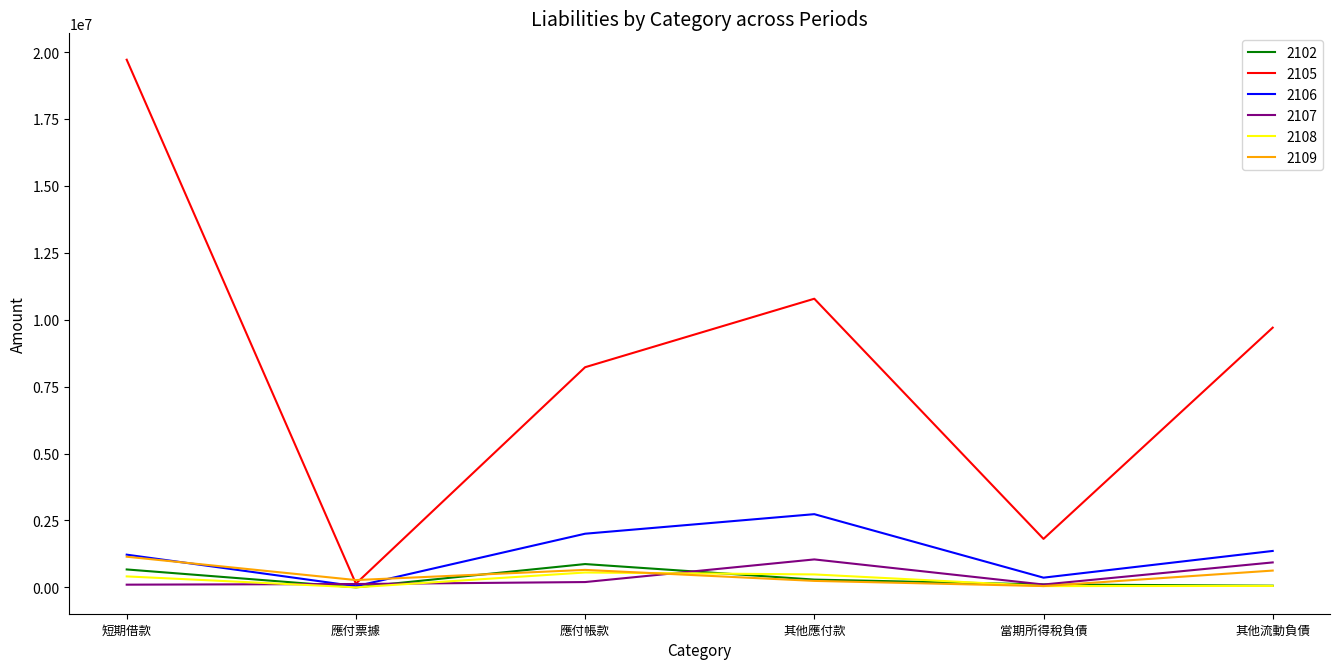

How many lines are shown in the chart?

6